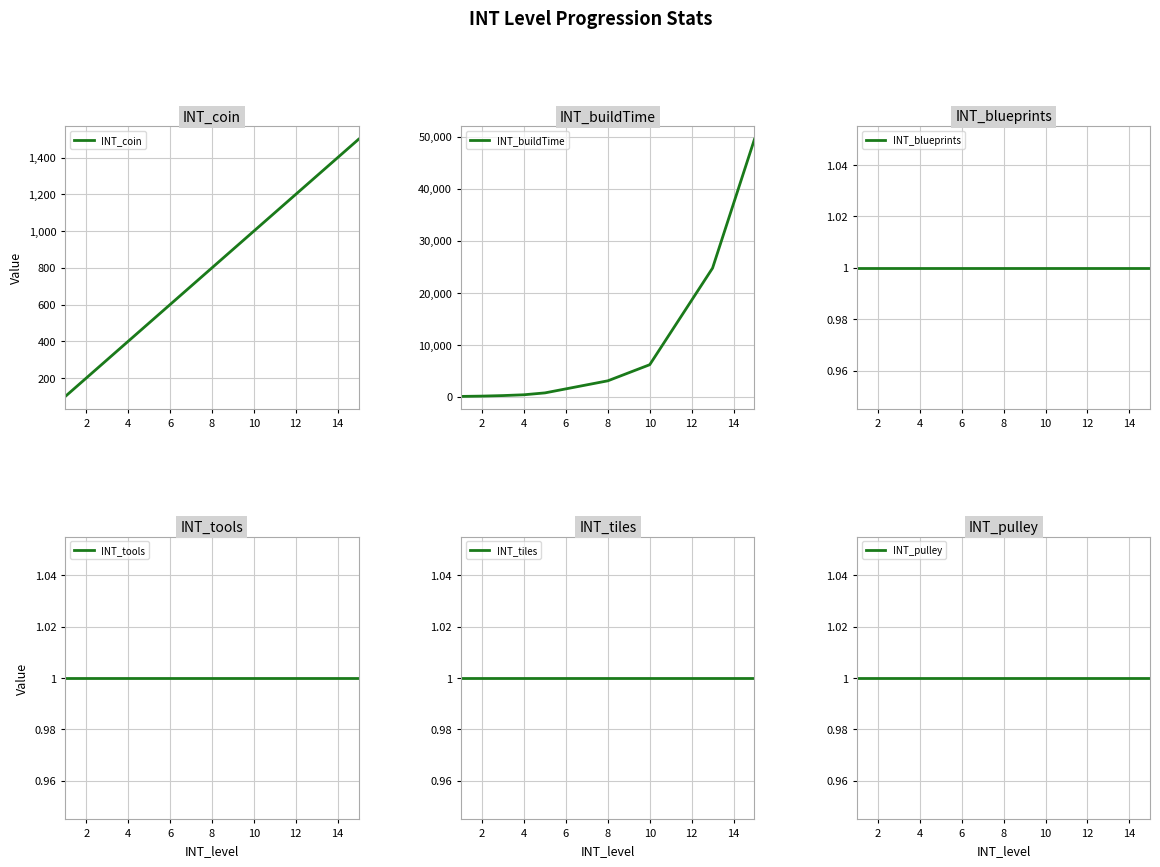

What is the lowest value of the INT_coin series?

100